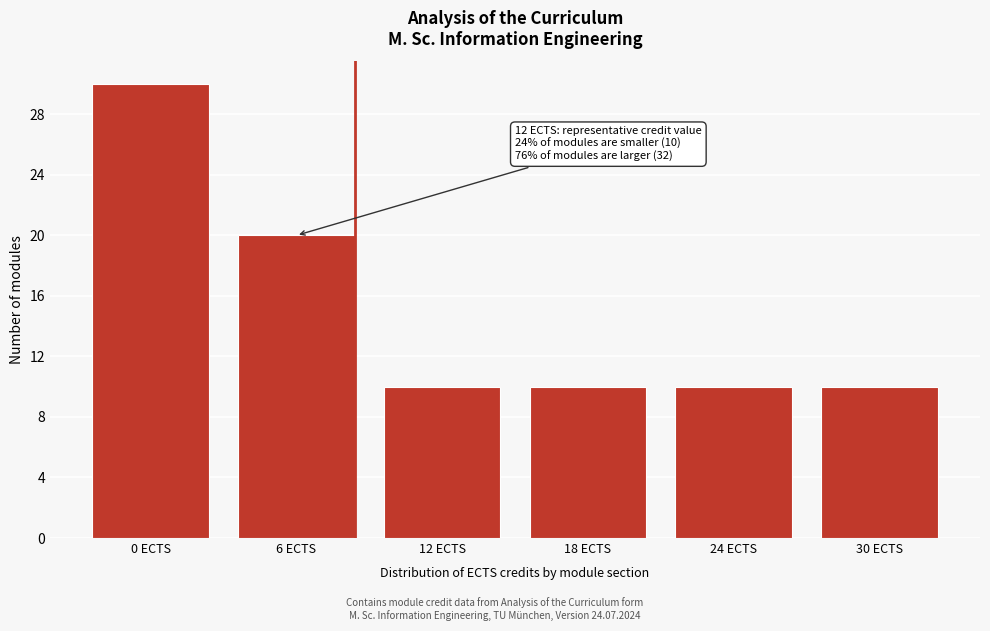

Reading right to left, extract all data points from this chart.

30 ECTS=10	24 ECTS=10	18 ECTS=10	12 ECTS=10	6 ECTS=20	0 ECTS=30